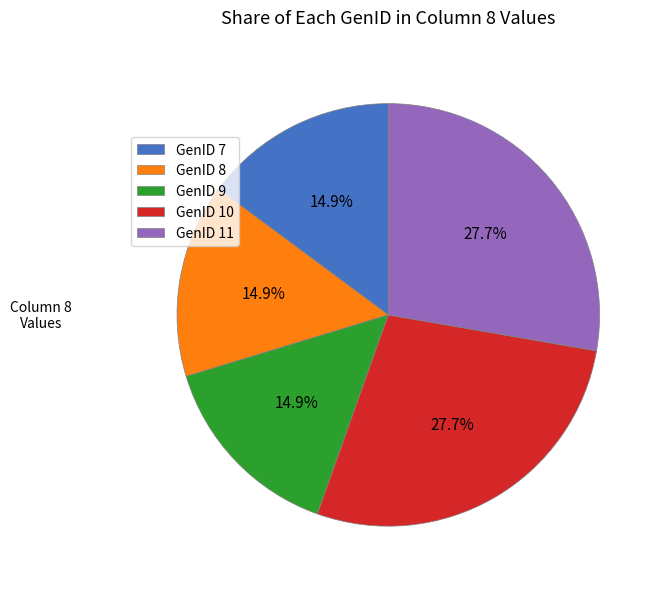

Is GenID 9 the majority of the pie?

No